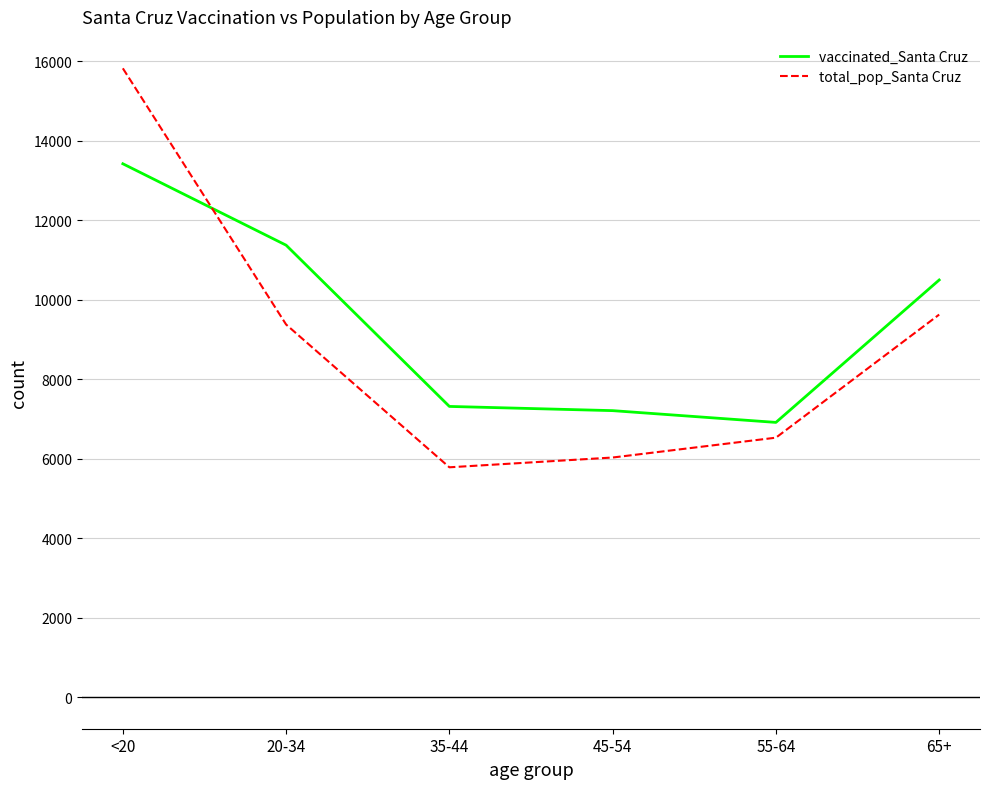

Which category has the lowest value across all series?

35-44